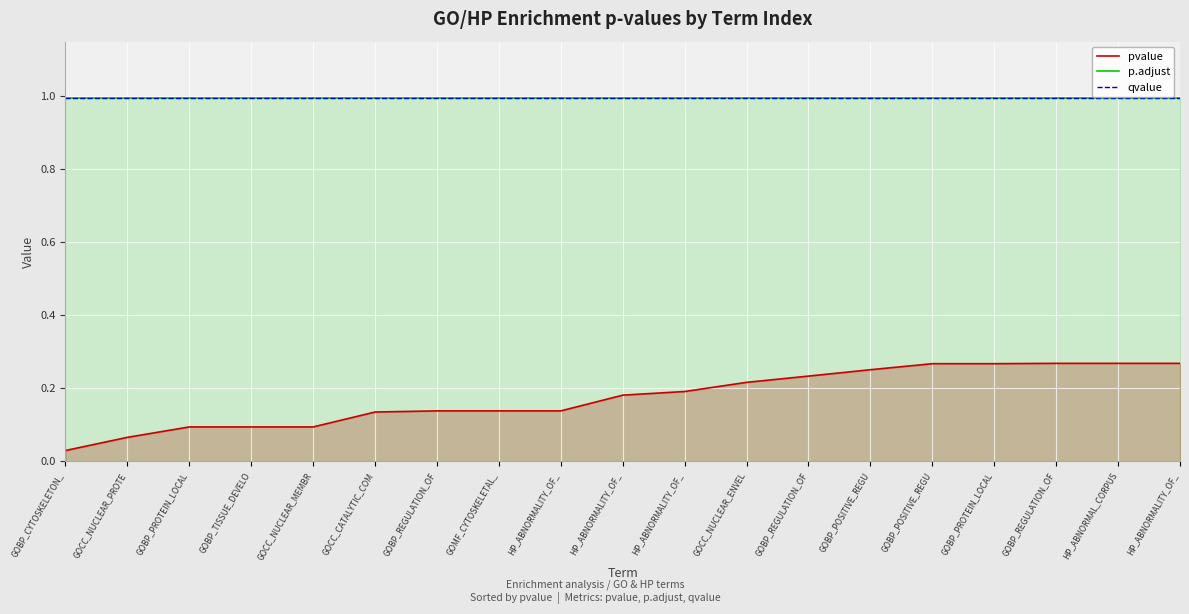

How many lines are shown in the chart?

3